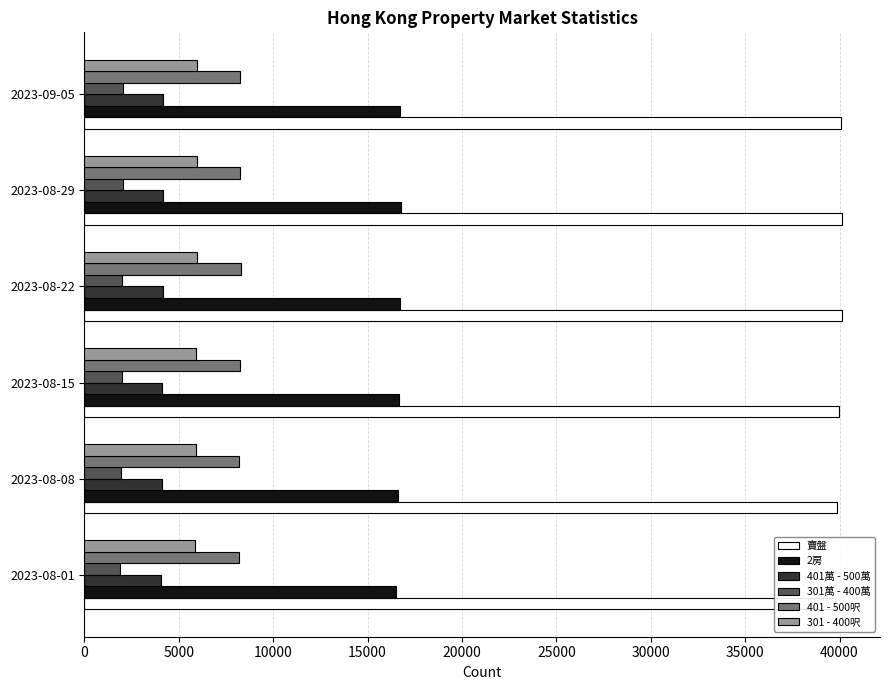

How many bars are there in total?

36